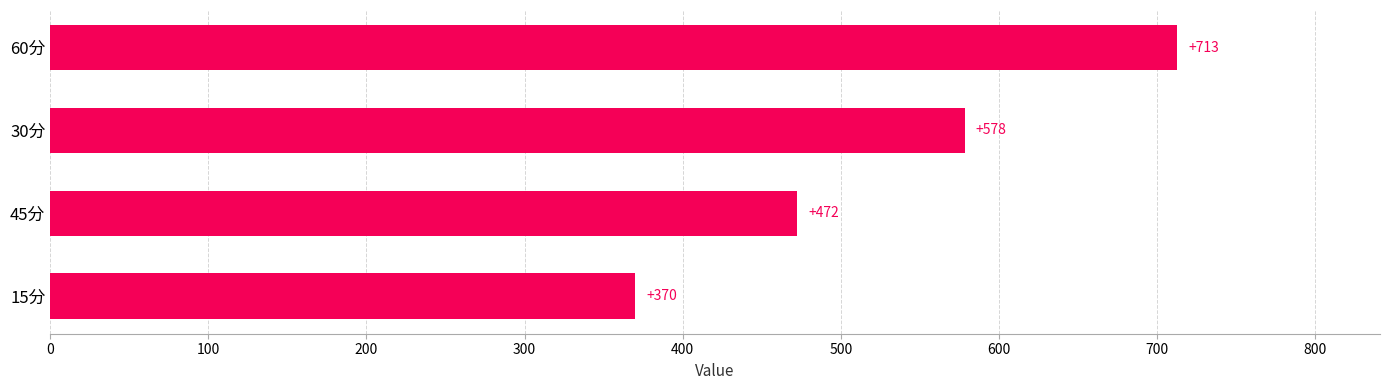

What is the value of the 1st bar from the top?

712.5